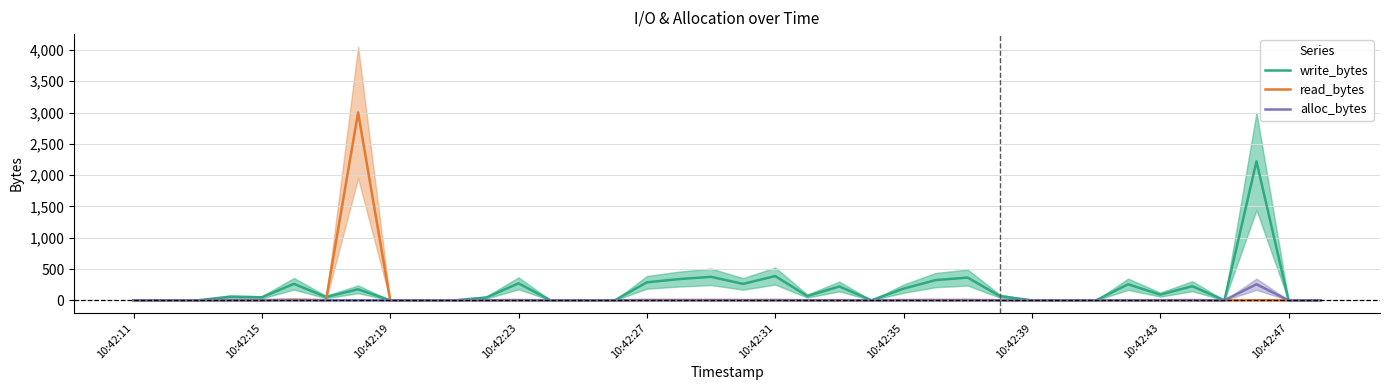

What is the average value of the write_bytes series?

173